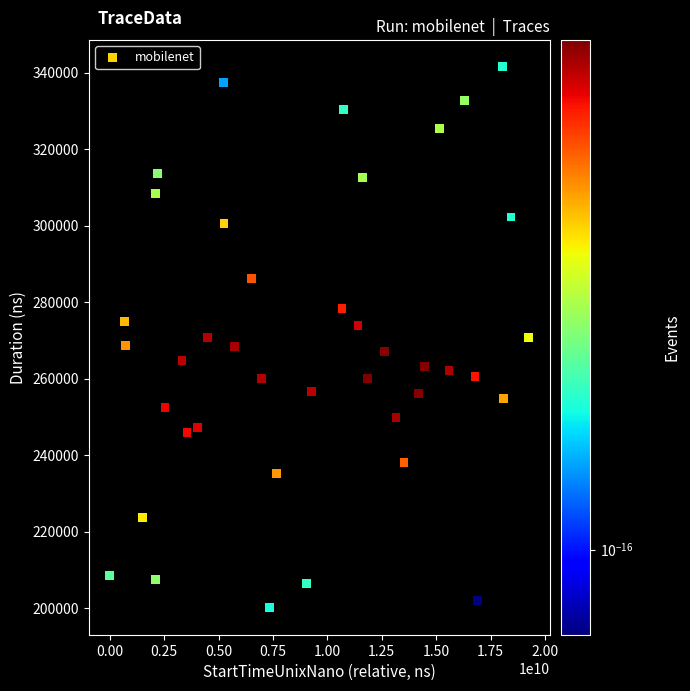

What is the range of X values (max minus min)?

19253545192